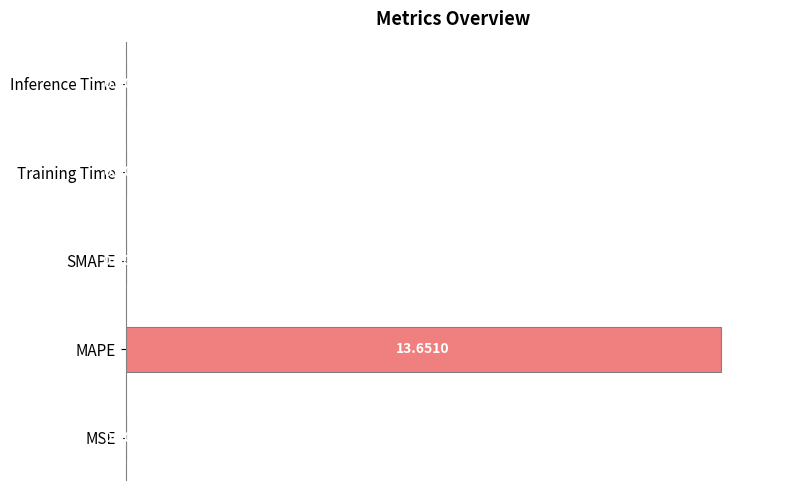

What is the change in value from MSE to MAPE?

+100.0